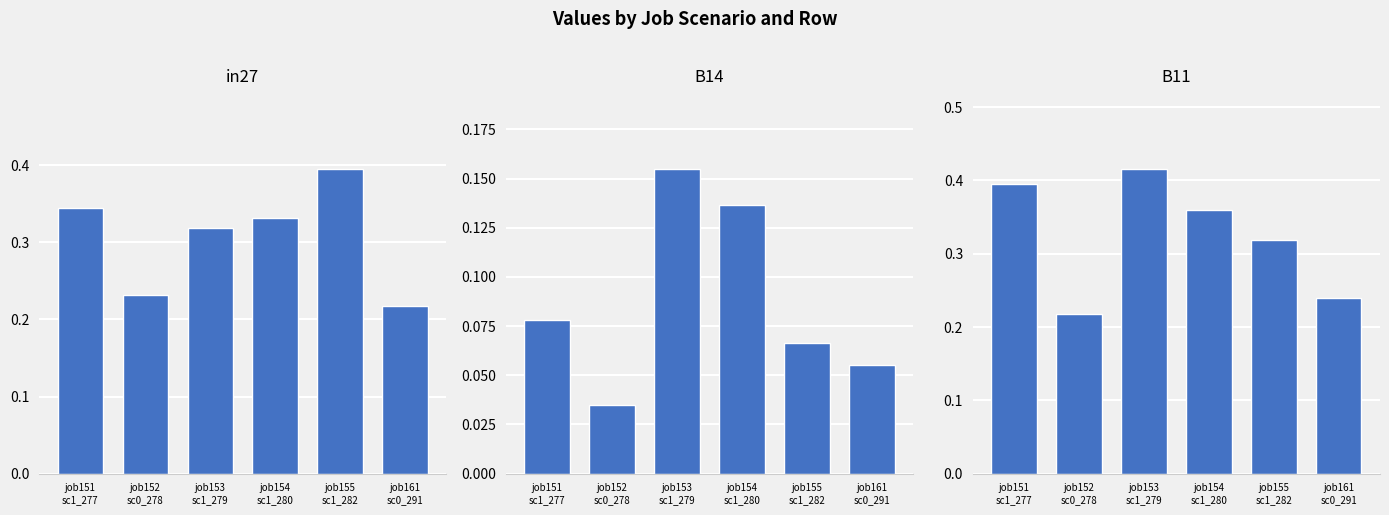

What is the minimum value for B11?

0.2